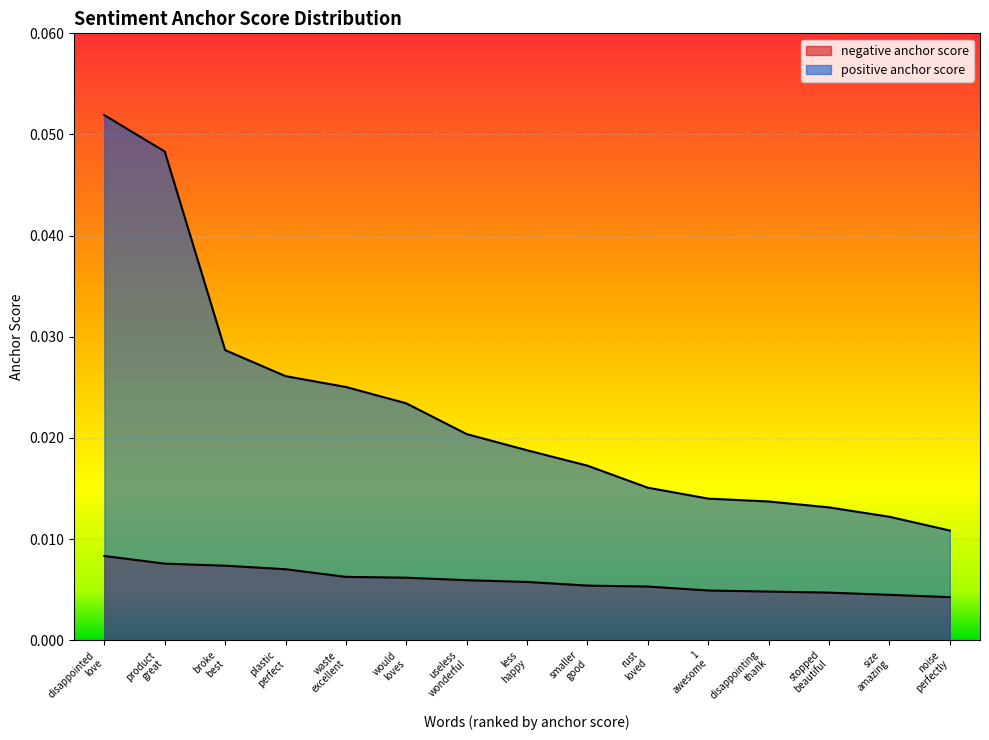

Which has a higher value, waste
excellent or less
happy?

waste
excellent